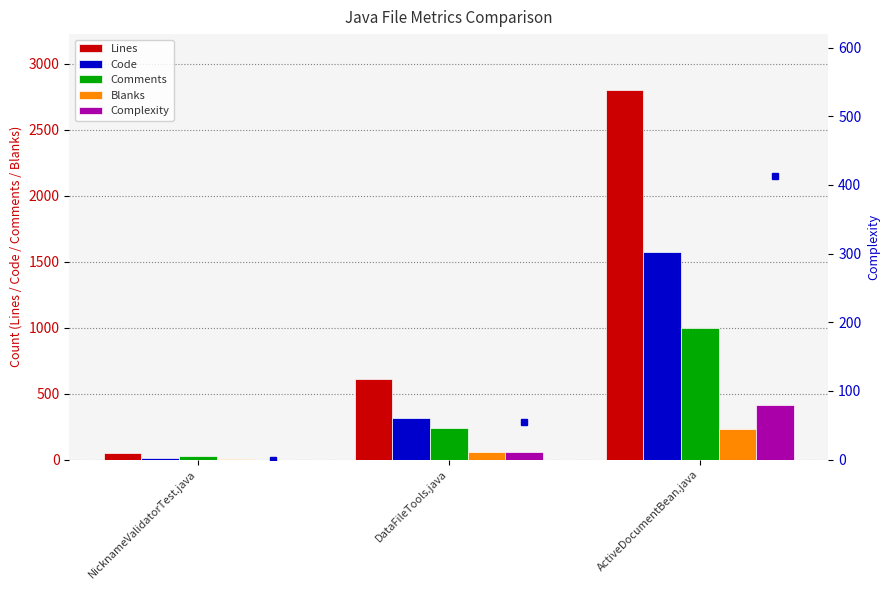

At which label is Code closest to 793?

DataFileTools.java